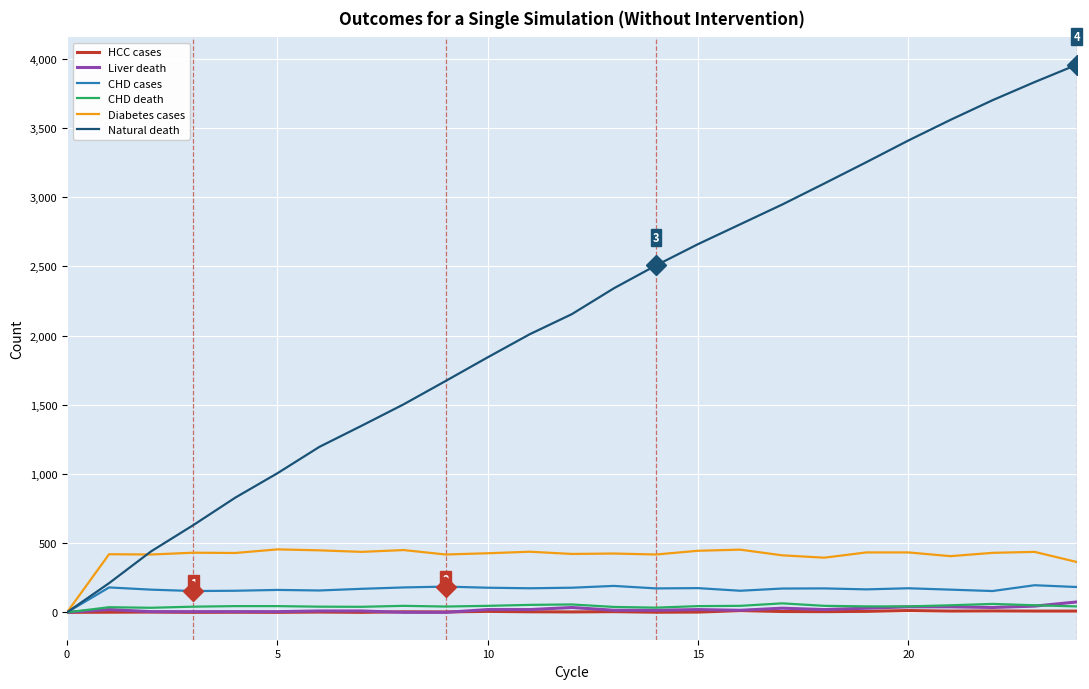

What is the difference between the second highest and second lowest values in the Natural death series?

3621